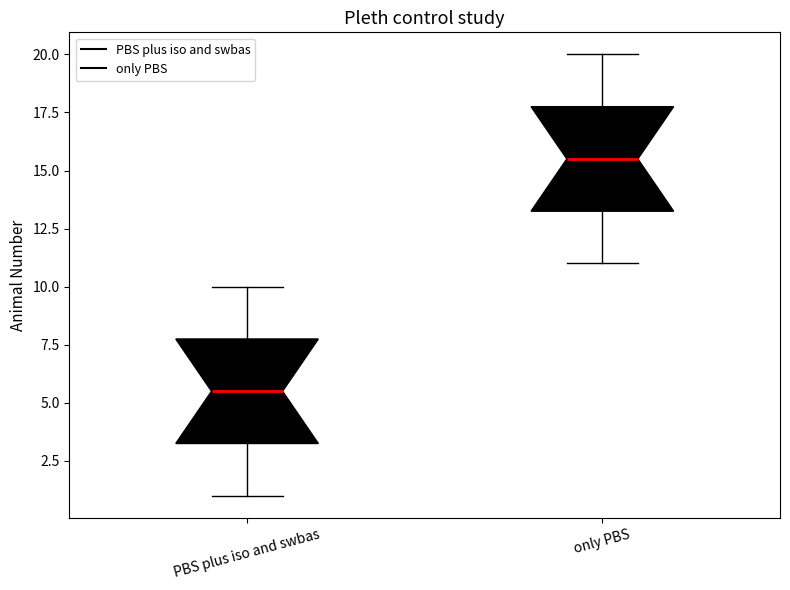

Reading left to right, read every box against the y-axis: the position of its median line, the range the box covers, and the ends of its whiskers. The values are not printed on the chart, so give them approximately, as read against the axis.

PBS plus iso and swbas: median 5.5, box 3.5 to 8.0, whiskers 1.0 to 10.0
only PBS: median 15.5, box 13.5 to 18.0, whiskers 11.0 to 20.0